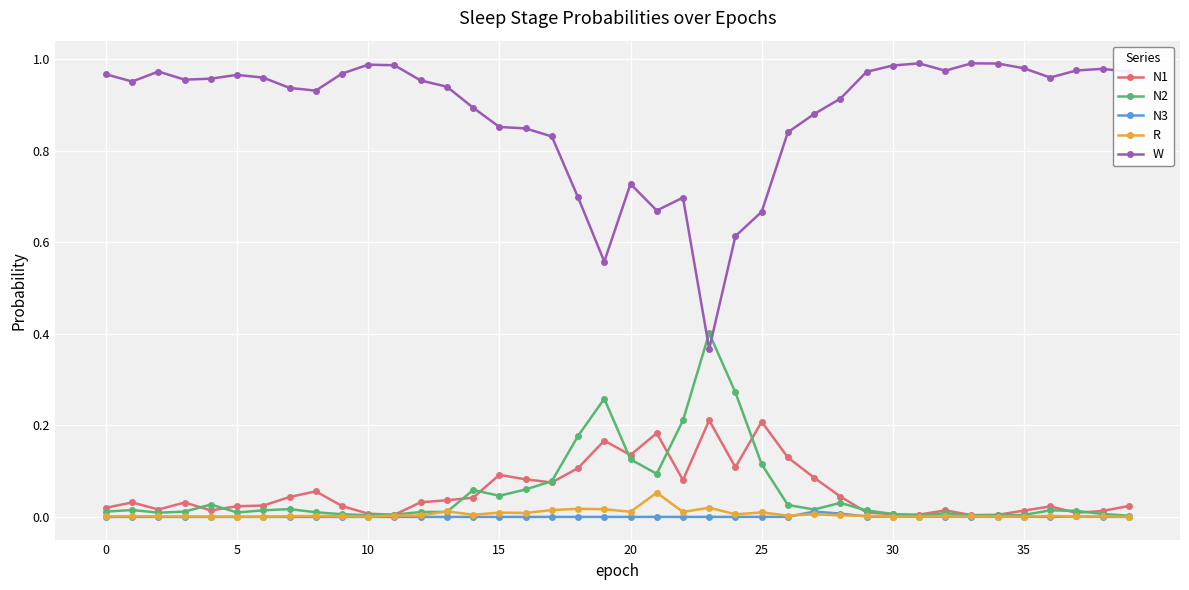

True or false: W has more than 0 points higher than both neighbors.

True